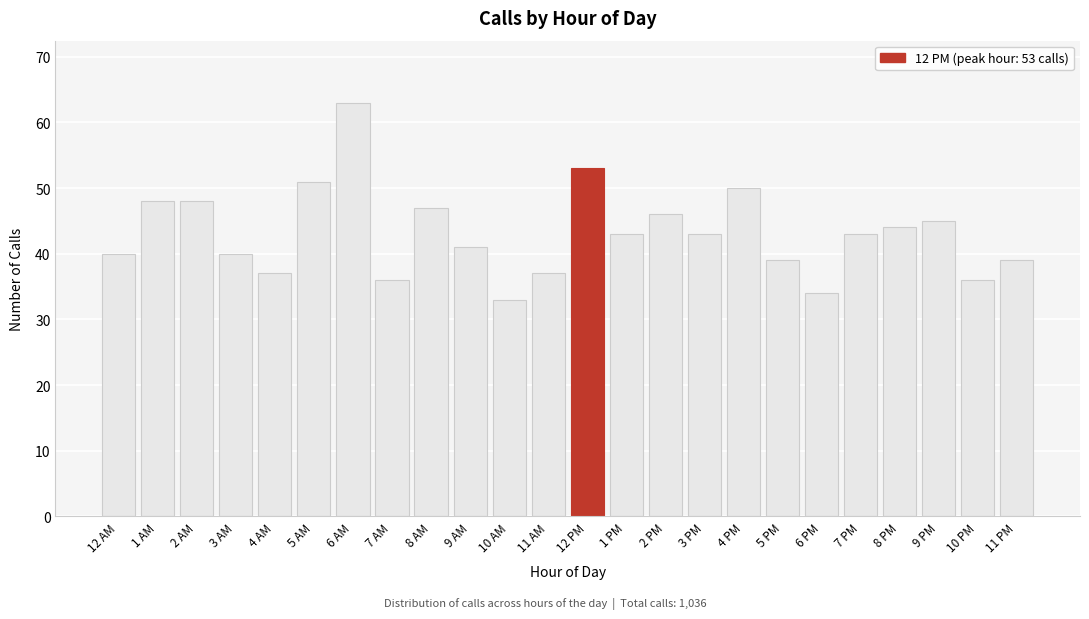

Reading left to right, extract all data points from this chart.

40	48	48	40	37	51	63	36	47	41	33	37	53	43	46	43	50	39	34	43	44	45	36	39